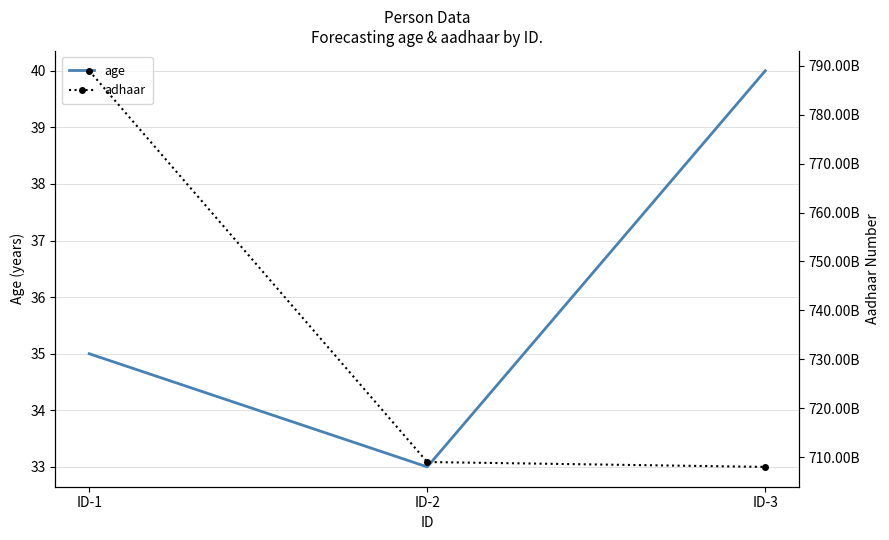

Which series changed the most between ID-1 and ID-3?

adhaar